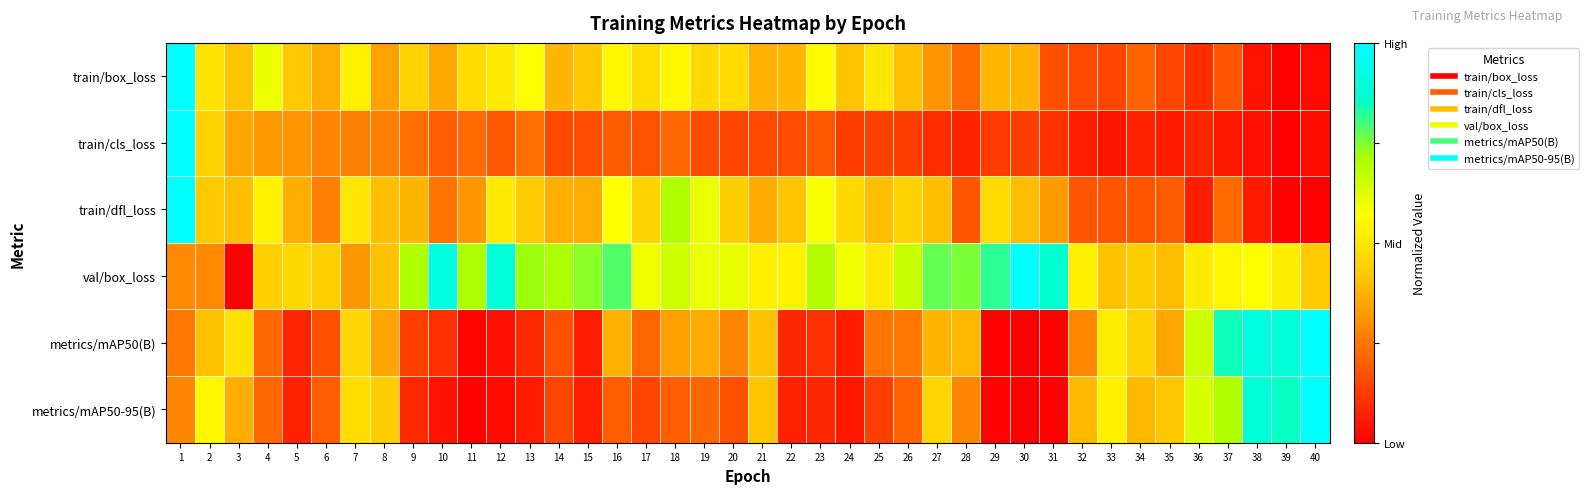

Which category has the lowest value across all series?

39